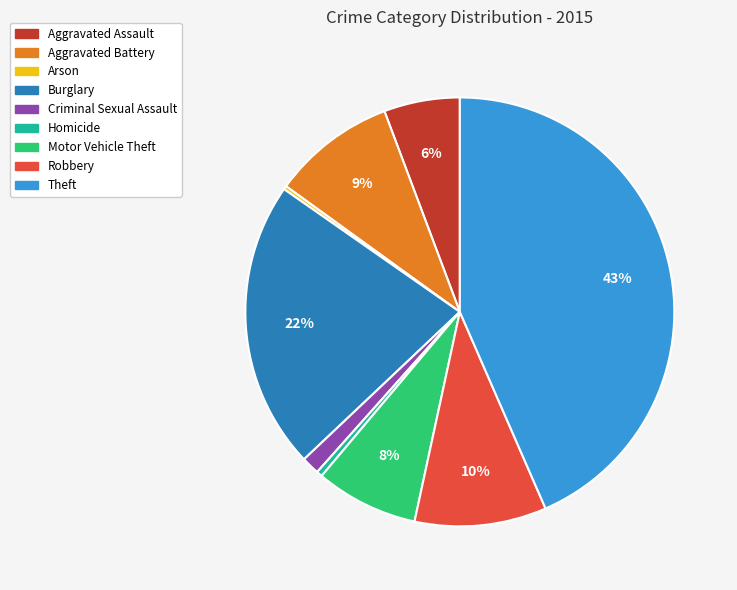

Does any single category account for the majority?

No